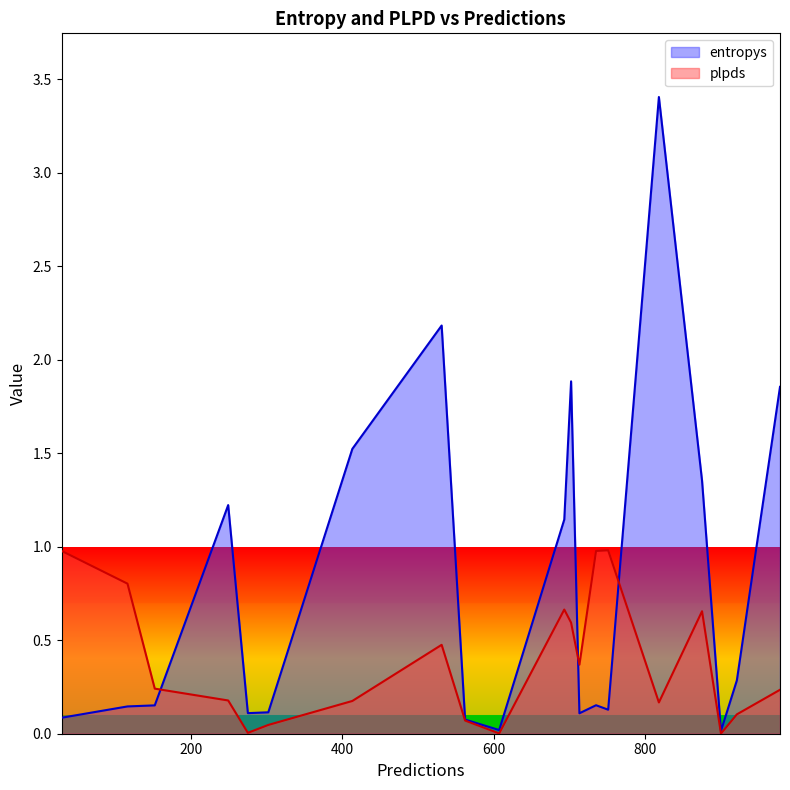

Which label corresponds to the largest value in the chart?

818